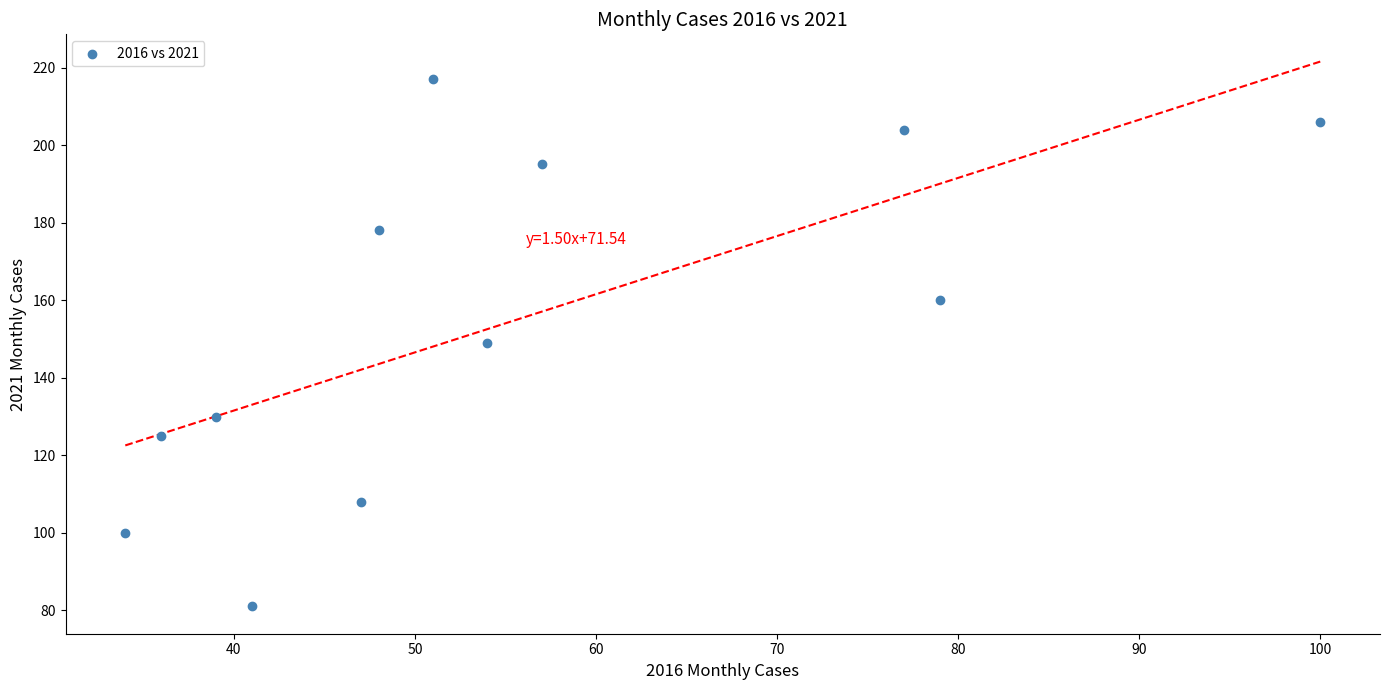

What is the average Y value?

154